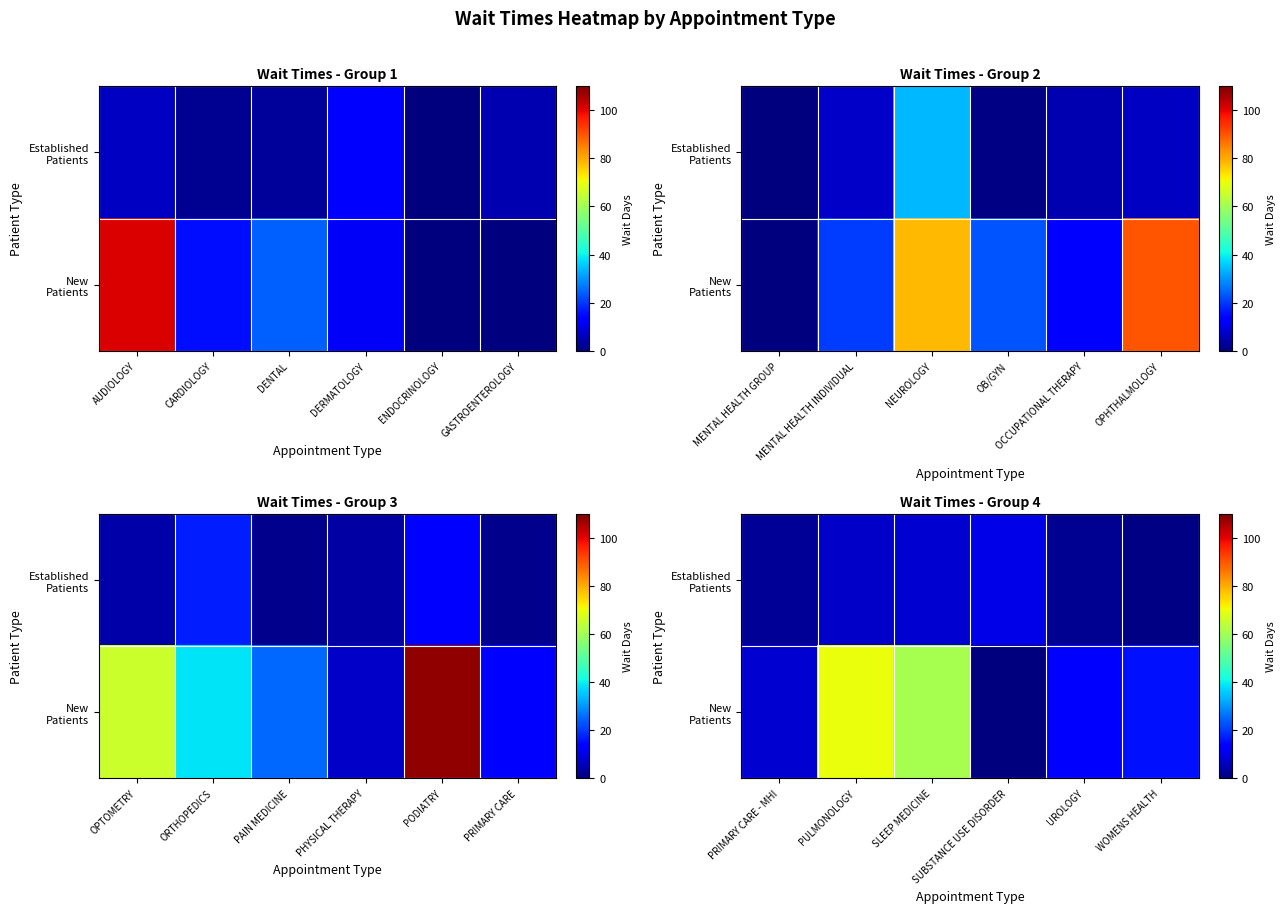

Rank the series by their maximum value, from lowest to highest.

Established Patients, New Patients